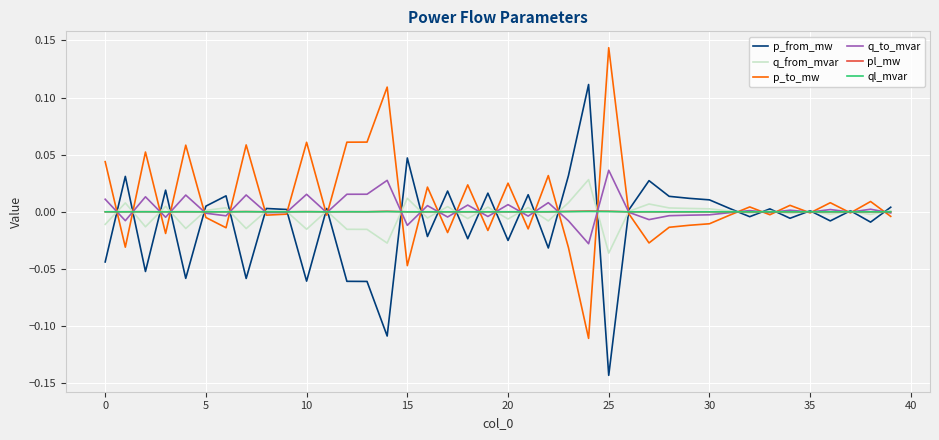

Reading left to right, list all the values displayed in this chart.

p_from_mw: -0.0	0.0	-0.1	0.0	-0.1	0.0	0.0	-0.1	0.0	0.0	-0.1	0.0	-0.1	-0.1	-0.1	0.0	-0.0	0.0	-0.0	0.0	-0.0	0.0	-0.0	0.0	0.1	-0.1	0.0	0.0	0.0	0.0	0.0	0.0	-0.0	0.0	-0.0	0.0	-0.0	0.0	-0.0	0.0
q_from_mvar: -0.0	0.0	-0.0	0.0	-0.0	0.0	0.0	-0.0	0.0	0.0	-0.0	0.0	-0.0	-0.0	-0.0	0.0	-0.0	0.0	-0.0	0.0	-0.0	0.0	-0.0	0.0	0.0	-0.0	0.0	0.0	0.0	0.0	0.0	0.0	-0.0	0.0	-0.0	0.0	-0.0	0.0	-0.0	0.0
p_to_mw: 0.0	-0.0	0.1	-0.0	0.1	-0.0	-0.0	0.1	-0.0	-0.0	0.1	-0.0	0.1	0.1	0.1	-0.0	0.0	-0.0	0.0	-0.0	0.0	-0.0	0.0	-0.0	-0.1	0.1	-0.0	-0.0	-0.0	-0.0	-0.0	-0.0	0.0	-0.0	0.0	-0.0	0.0	-0.0	0.0	-0.0
q_to_mvar: 0.0	-0.0	0.0	-0.0	0.0	-0.0	-0.0	0.0	-0.0	-0.0	0.0	-0.0	0.0	0.0	0.0	-0.0	0.0	-0.0	0.0	-0.0	0.0	-0.0	0.0	-0.0	-0.0	0.0	-0.0	-0.0	-0.0	-0.0	-0.0	-0.0	0.0	-0.0	0.0	-0.0	0.0	-0.0	0.0	-0.0
pl_mw: 0.0	0.0	0.0	0.0	0.0	0.0	0.0	0.0	0.0	0.0	0.0	0.0	0.0	0.0	0.0	0.0	0.0	0.0	0.0	0.0	0.0	0.0	0.0	0.0	0.0	0.0	0.0	0.0	0.0	0.0	0.0	0.0	0.0	0.0	0.0	0.0	0.0	0.0	0.0	0.0
ql_mvar: 0.0	0.0	0.0	0.0	0.0	0.0	0.0	0.0	-0.0	-0.0	0.0	-0.0	0.0	0.0	0.0	0.0	0.0	0.0	0.0	0.0	0.0	0.0	0.0	0.0	0.0	0.0	-0.0	0.0	0.0	0.0	0.0	-0.0	-0.0	-0.0	0.0	-0.0	0.0	-0.0	0.0	-0.0